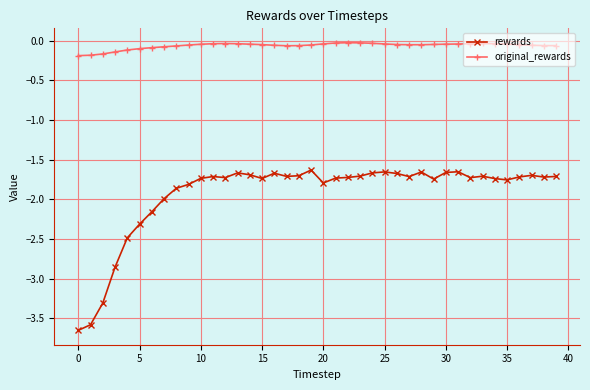

True or false: rewards and original_rewards intersect in this chart.

False